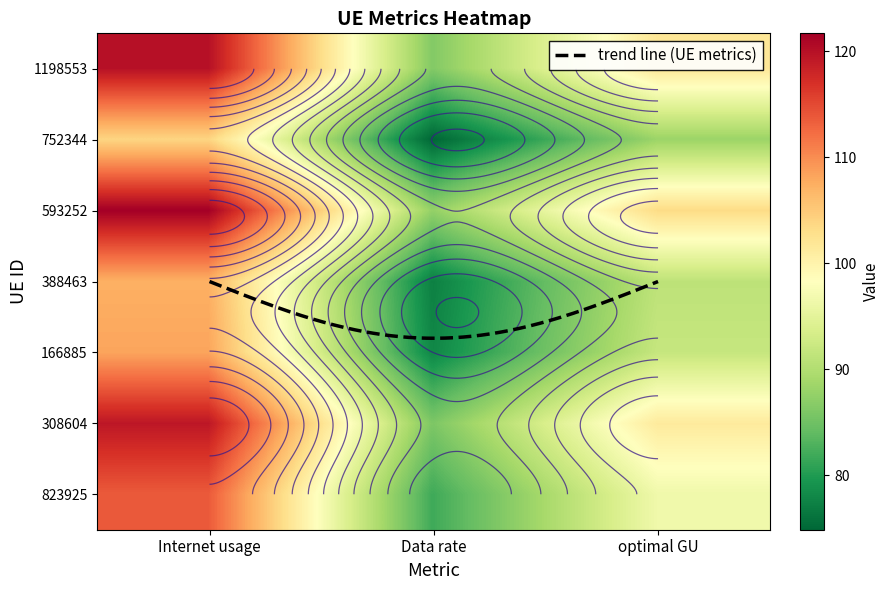

What is the sum of the 1198553 values at Internet usage and Data rate?

206.4